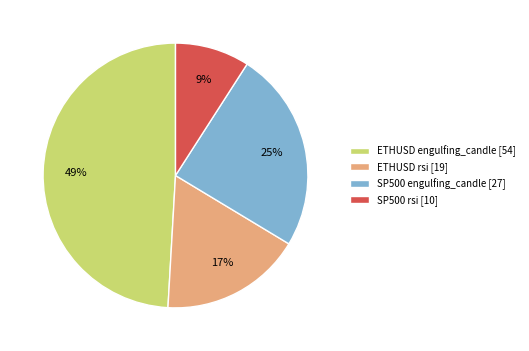

To the nearest percent, what is the difference between the largest and smallest slice percentages?

40%